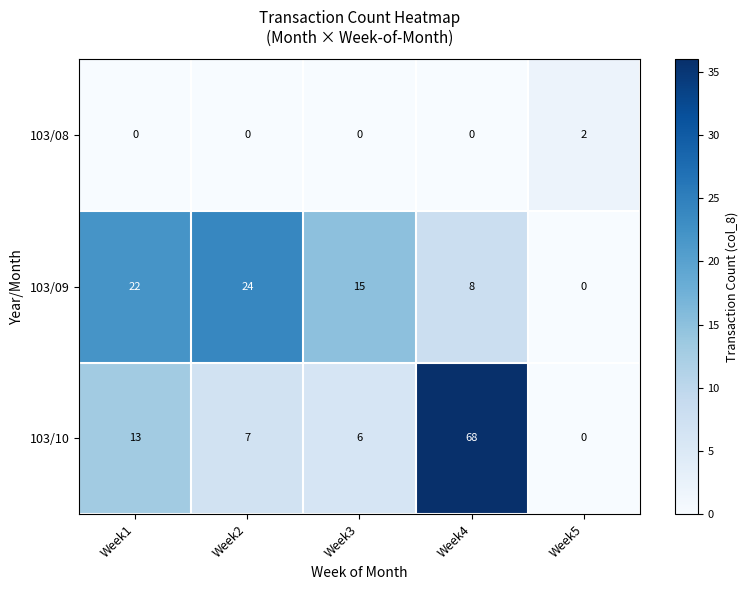

How many positive values does the 103/08 series have?

1